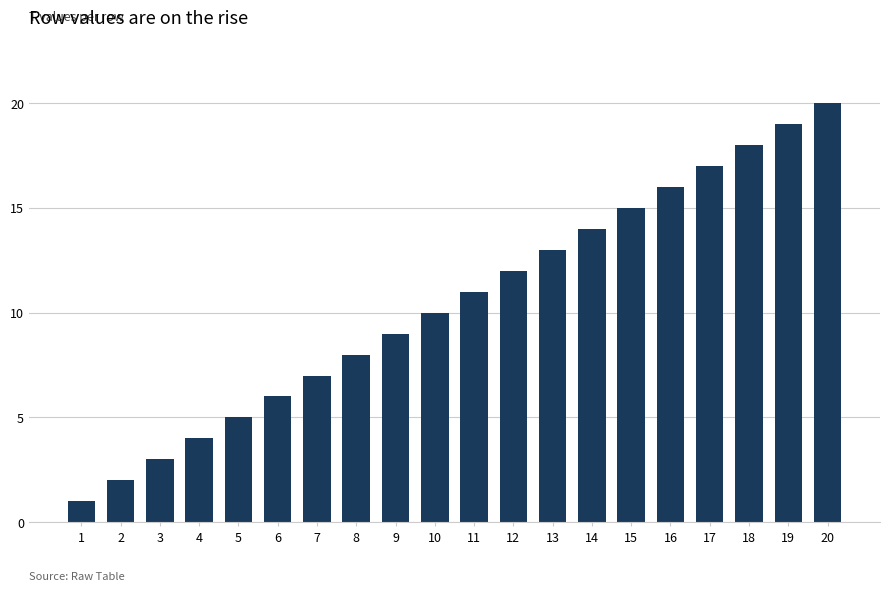

What is the sum of the values at 15 and 17?

32